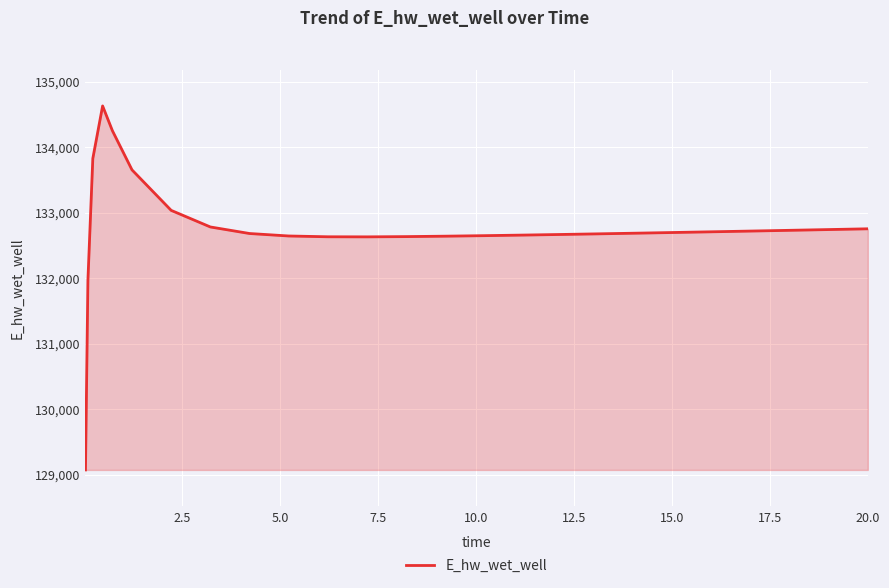

What is the greatest value displayed?

134627.1